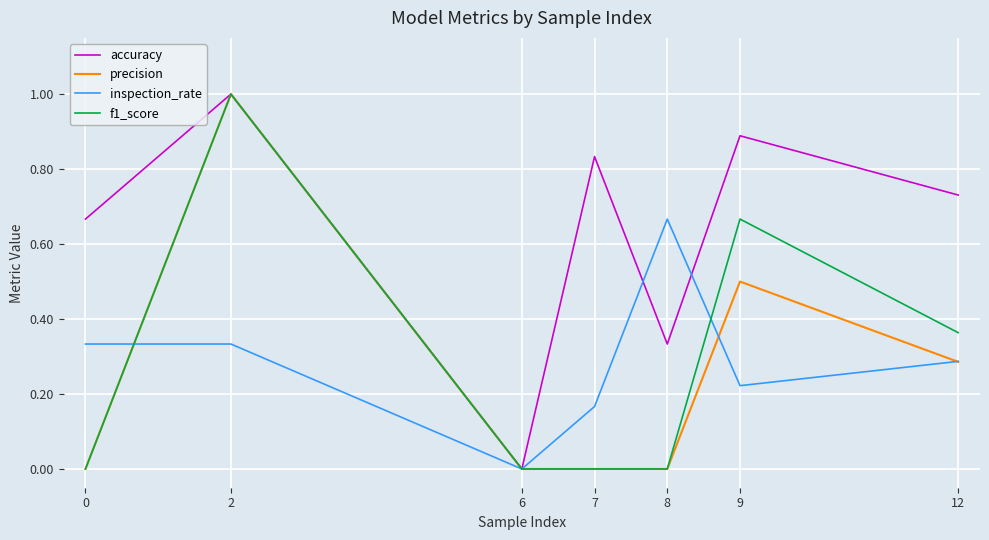

True or false: precision has a value of 1.0 at 2.

True